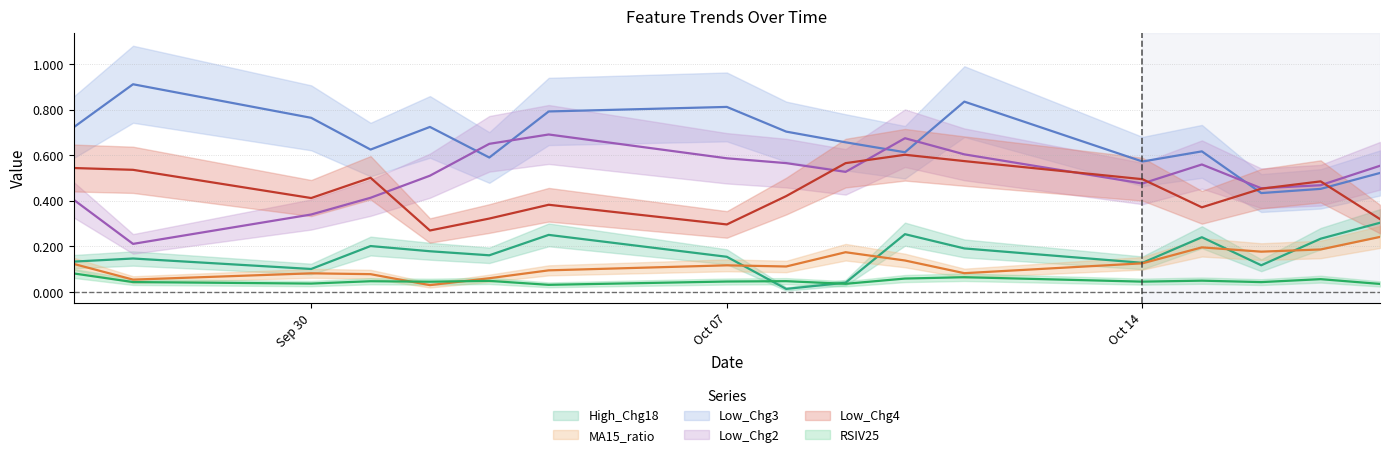

At which category does Low_Chg3 reach its first local valley?

2024-10-01